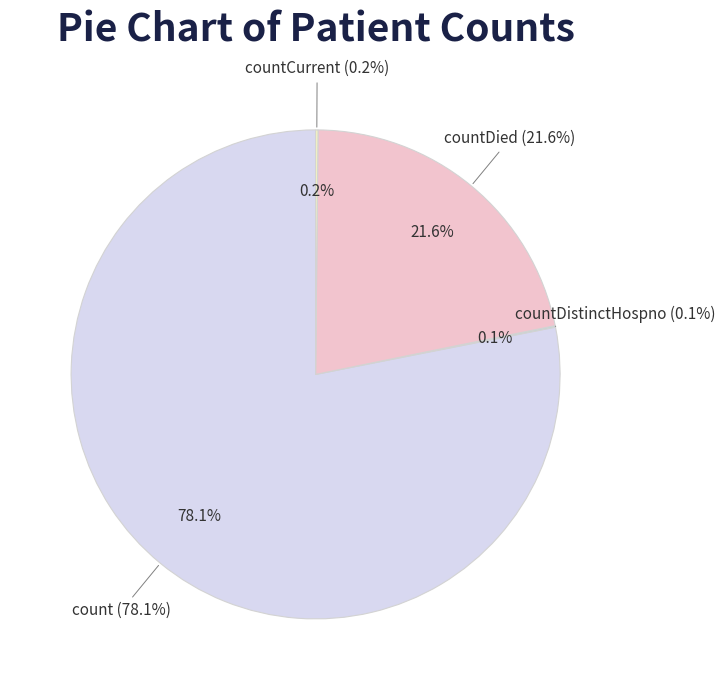

To the nearest percent, what is the difference between the largest and smallest slice percentages?

78%